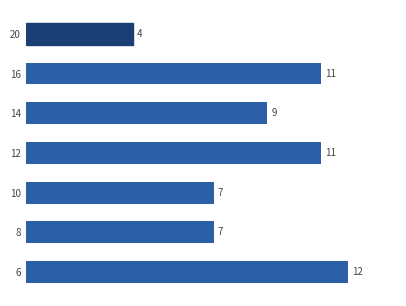

Count the values in the range 7 to 11.

5